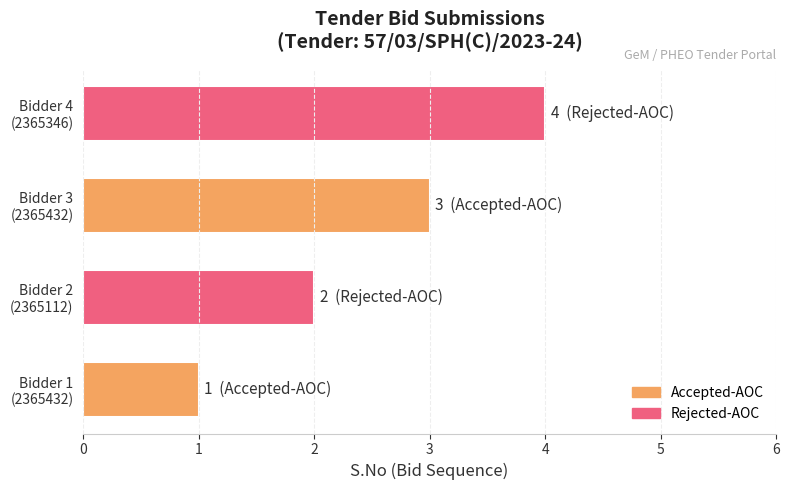

List the labels in order of value, largest first.

Bidder 4
(2365346), Bidder 3
(2365432), Bidder 2
(2365112), Bidder 1
(2365432)